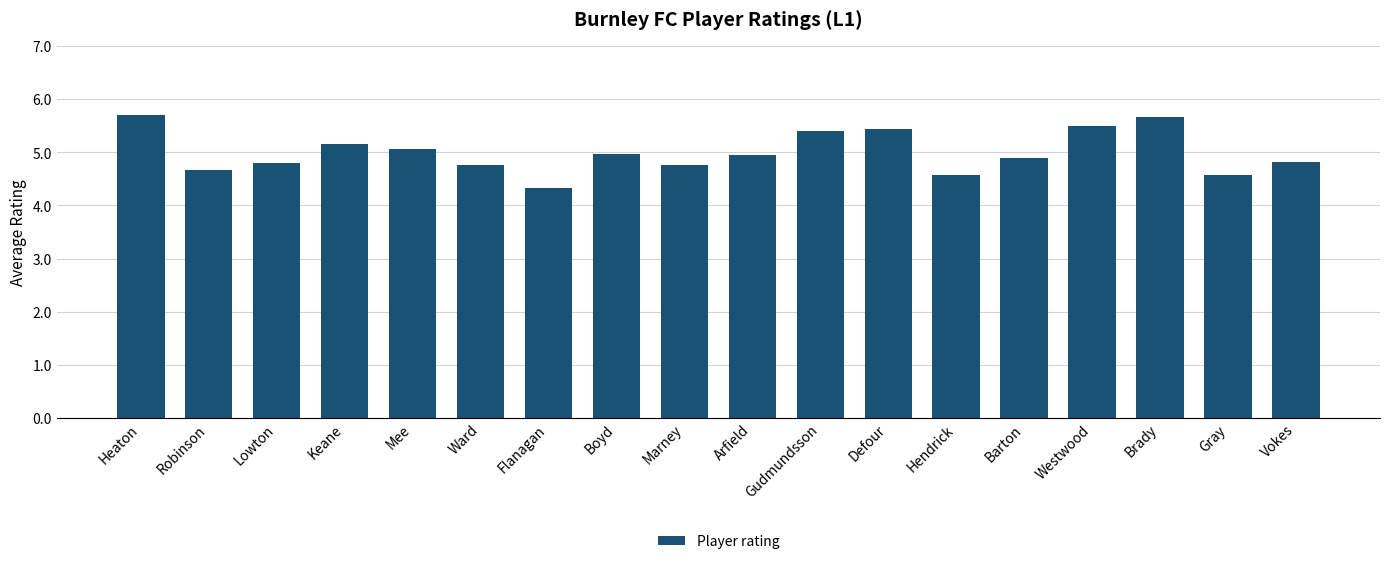

Which category has the lowest value across all series?

Flanagan